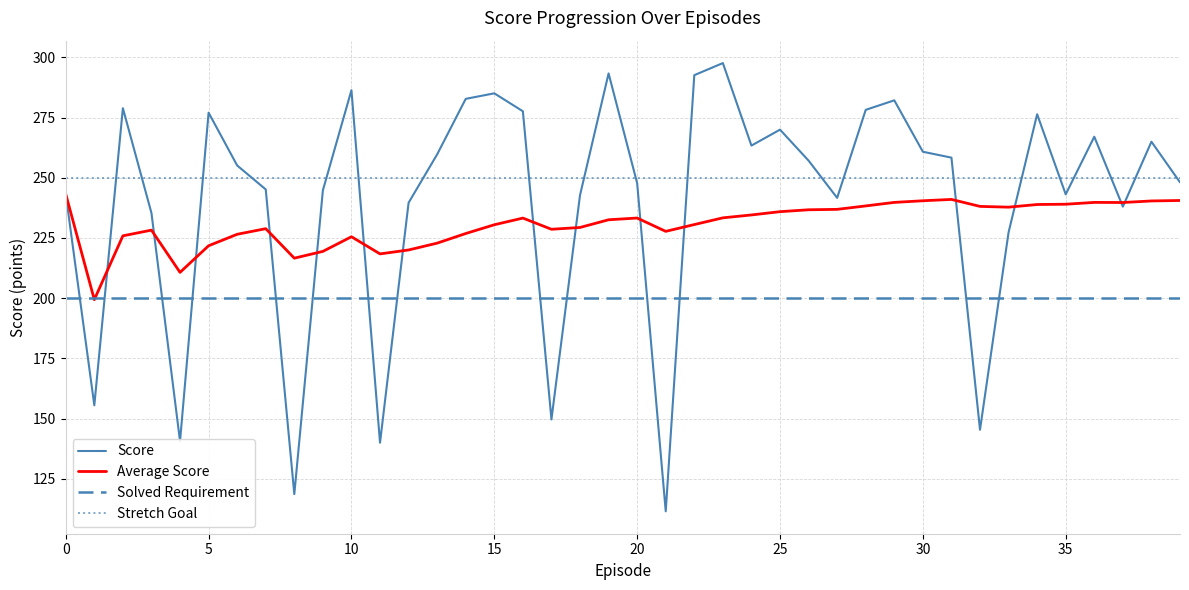

True or false: Stretch Goal and Score intersect in this chart.

True